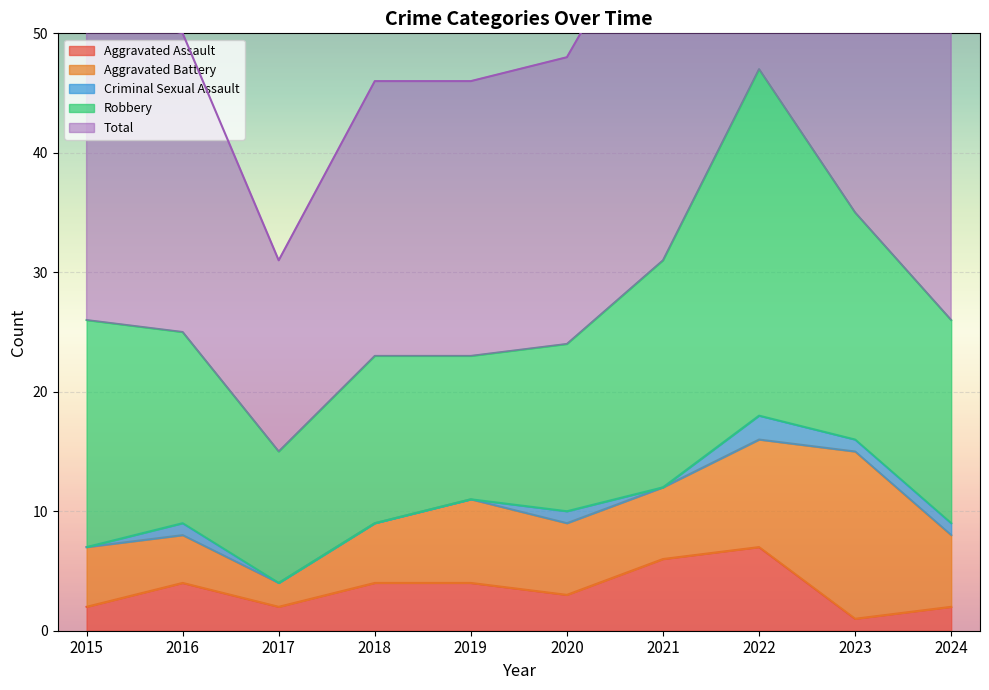

What is the lowest value of the Aggravated Battery series?

2